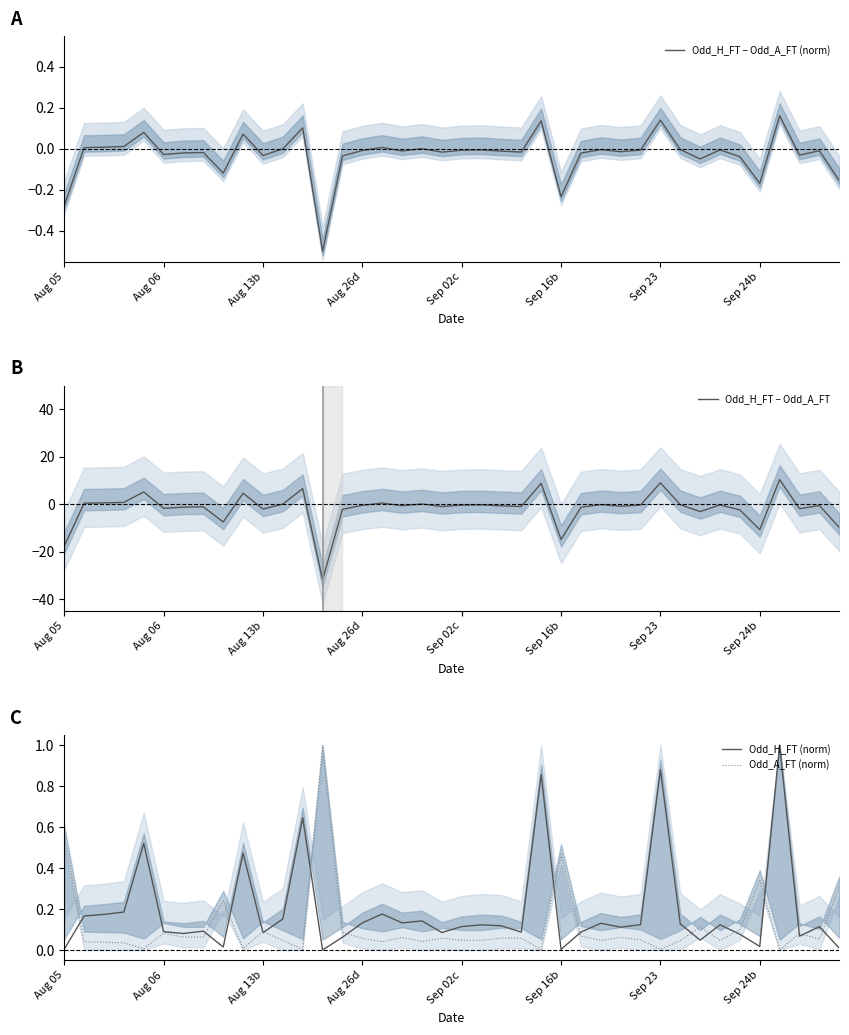

What is the lowest value of the Odd_H_FT − Odd_A_FT (norm) series?

-0.5